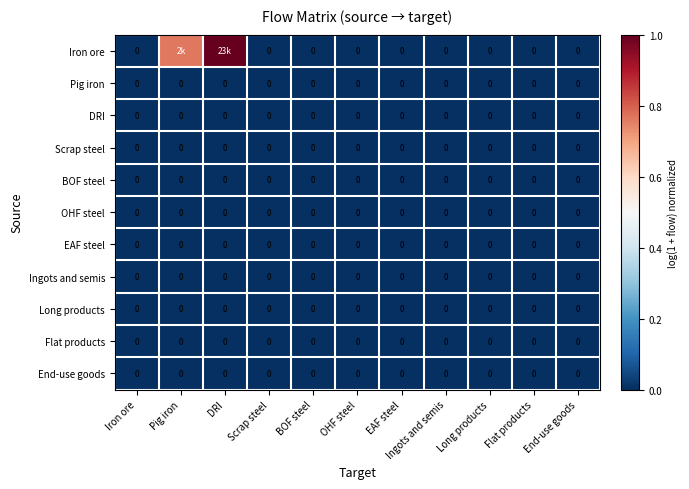

The value of OHF steel at OHF steel is 0.0. True or false?

True